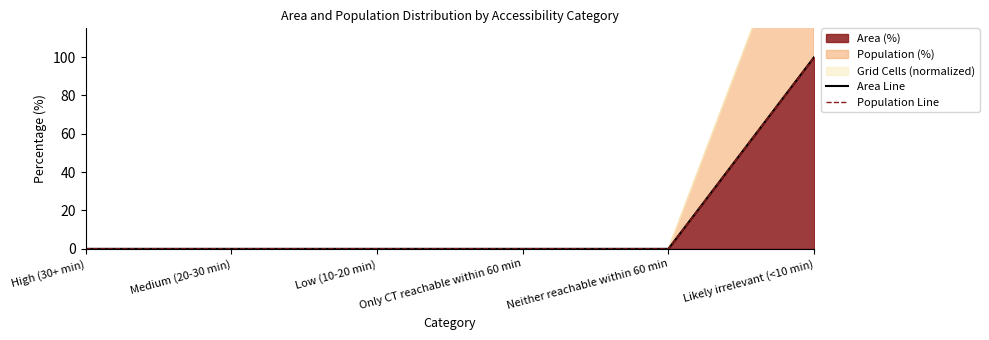

Reading left to right, extract all data points from this chart.

Area Line: 0	0	0	0	0	100
Population Line: 0	0	0	0	0	100